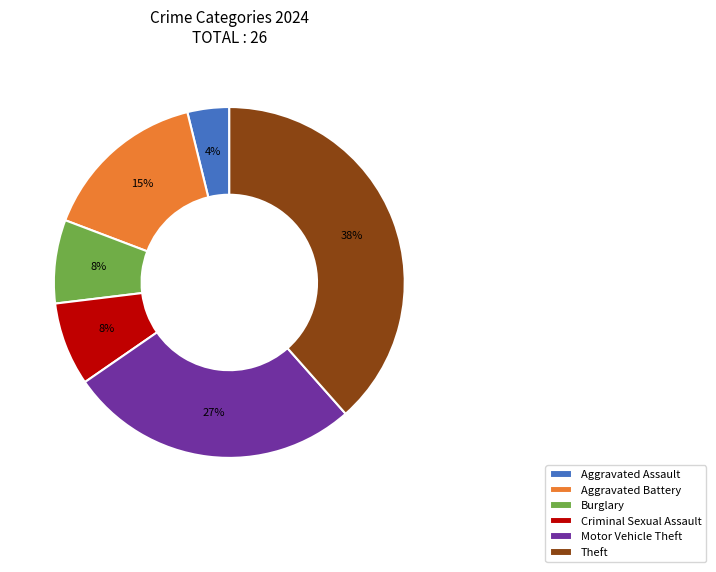

How many segments does this pie chart have?

6